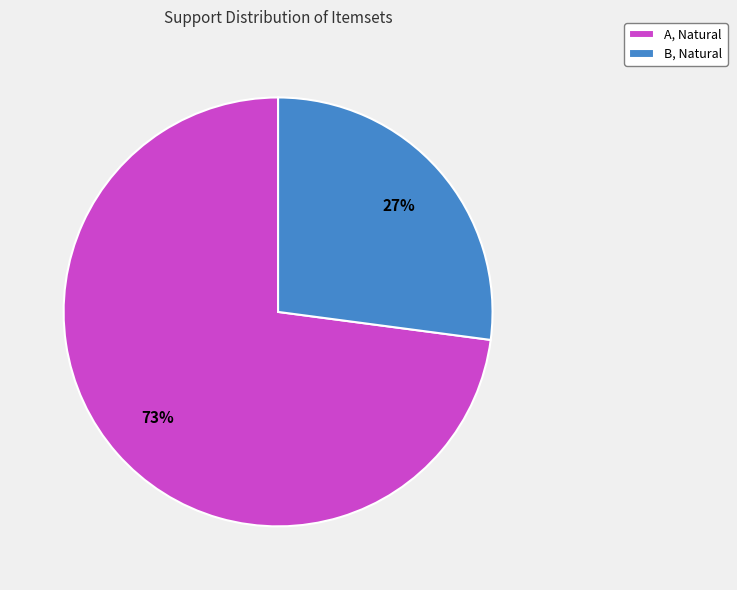

True or false: A, Natural accounts for 80% of the total.

False